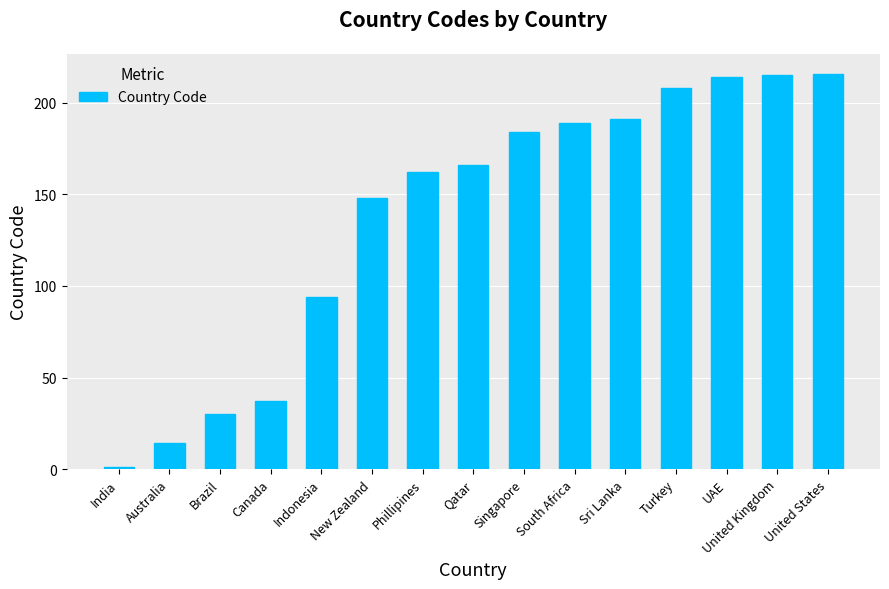

What is the ratio of the value at Australia to the value at United Kingdom?

0.1